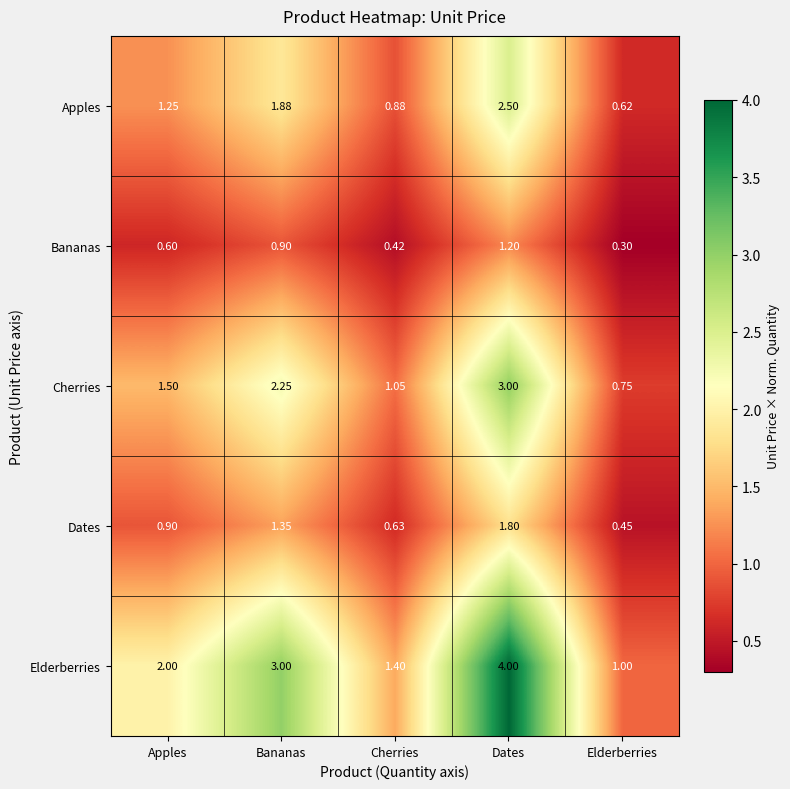

At which label does Apples first exceed 1?

Apples